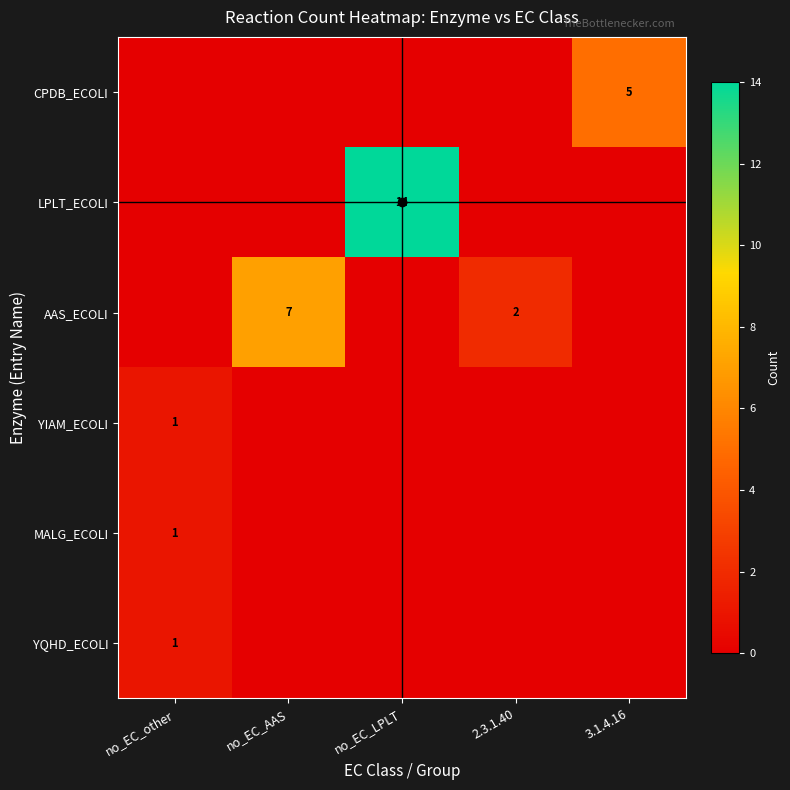

How many values in the YIAM_ECOLI series exceed 0?

1